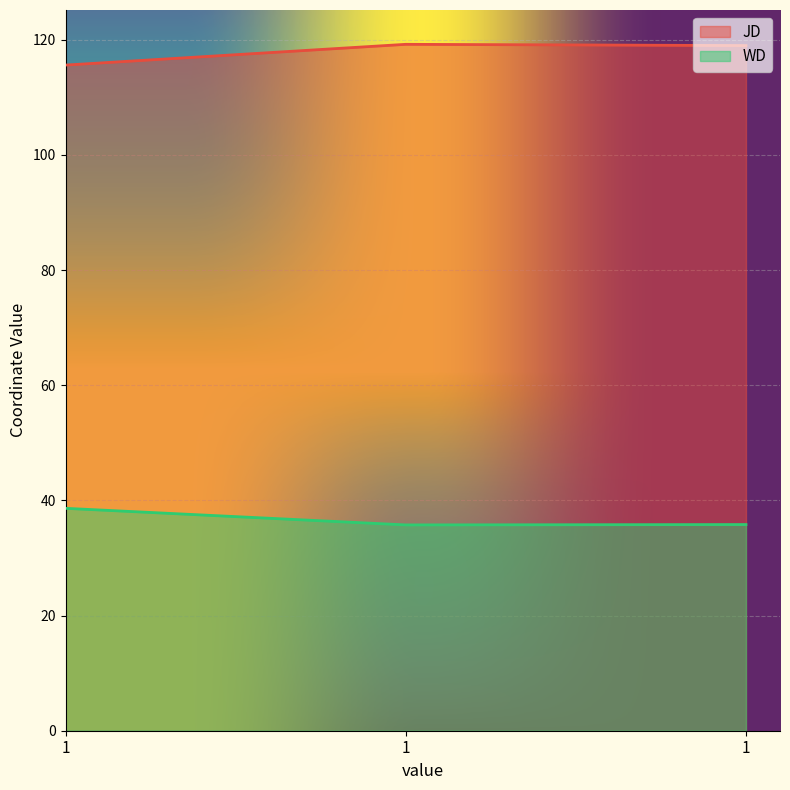

At which label does JD reach its minimum?

1